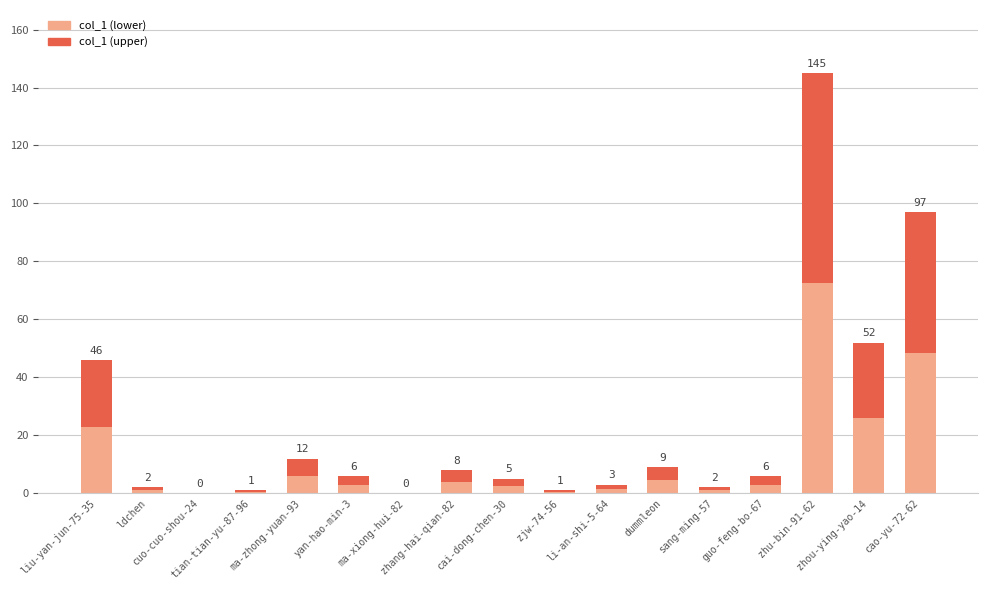

True or false: the data shows 0 at cuo-cuo-shou-24.

True